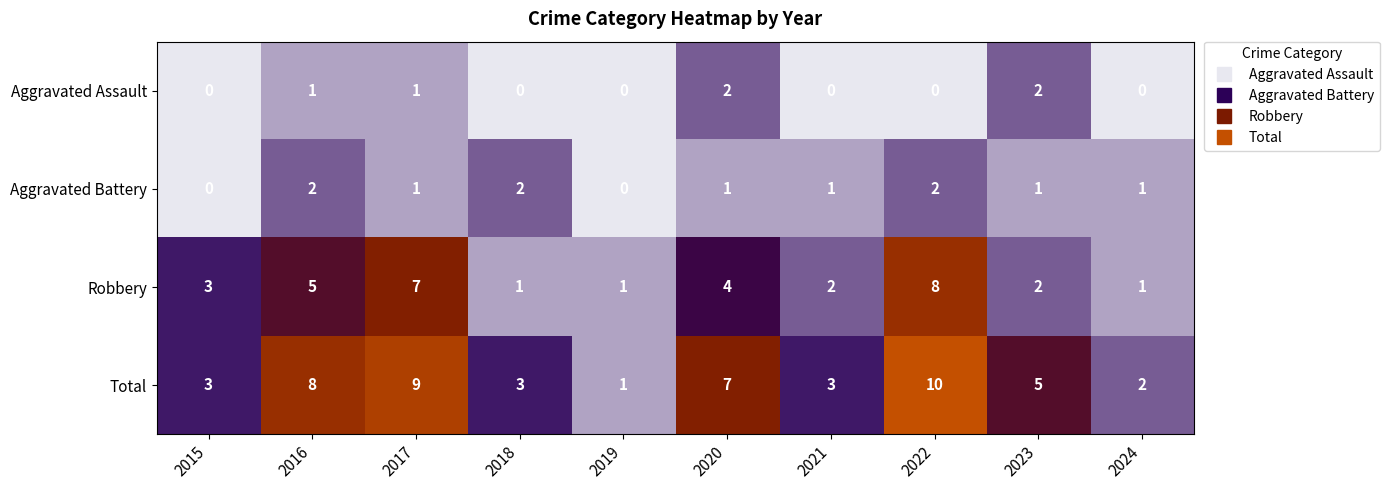

What is the difference between the second highest and minimum values in the Total series?

8